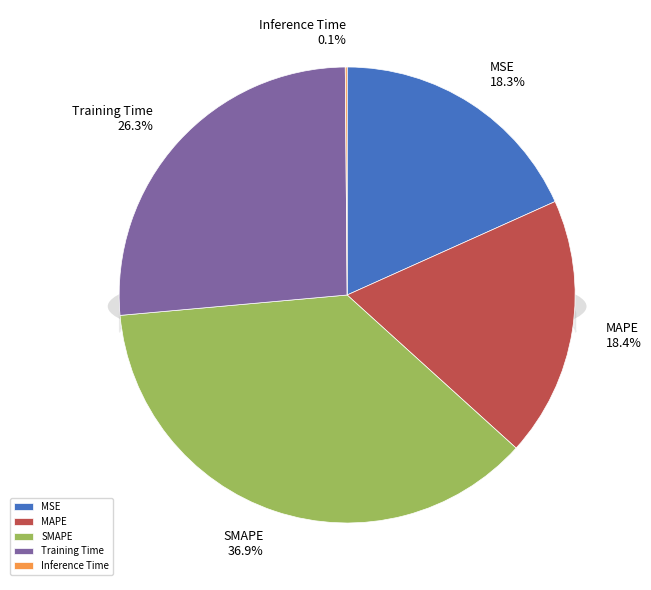

To the nearest percent, what is the difference between the largest and smallest slice percentages?

37%